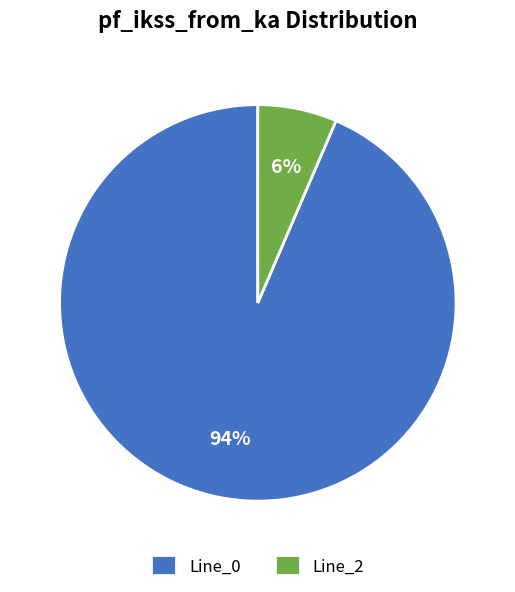

Is the sum of Line_2 and Line_0 greater than half?

Yes